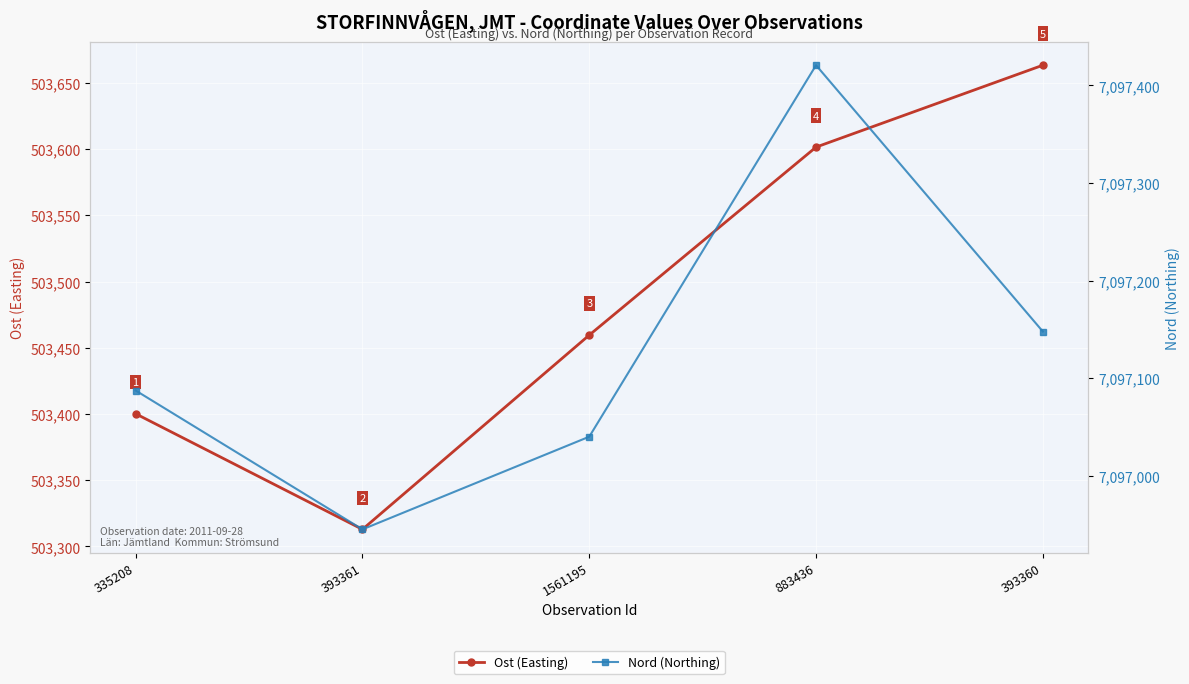

What is the highest value of the Nord (Northing) series?

7097420.7